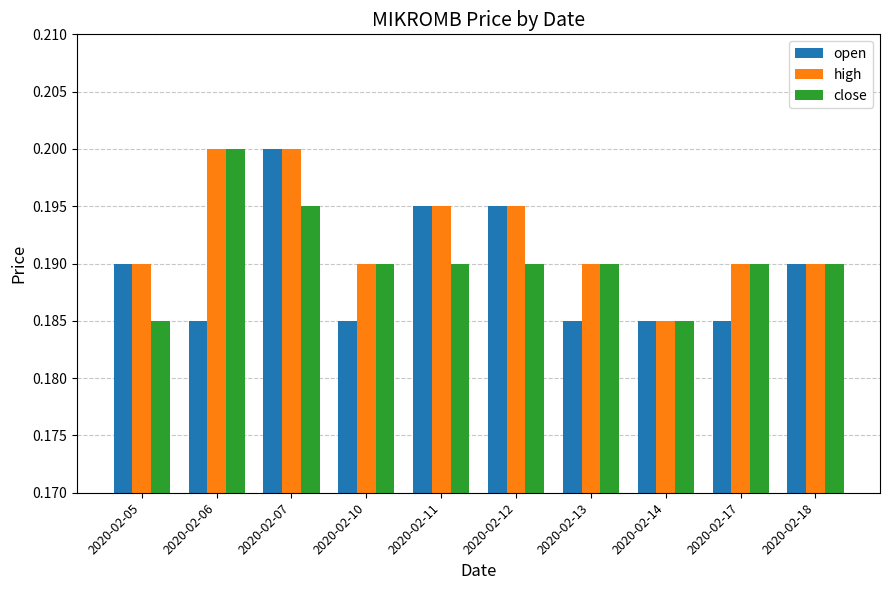

How many open values are between 0 and 1?

10